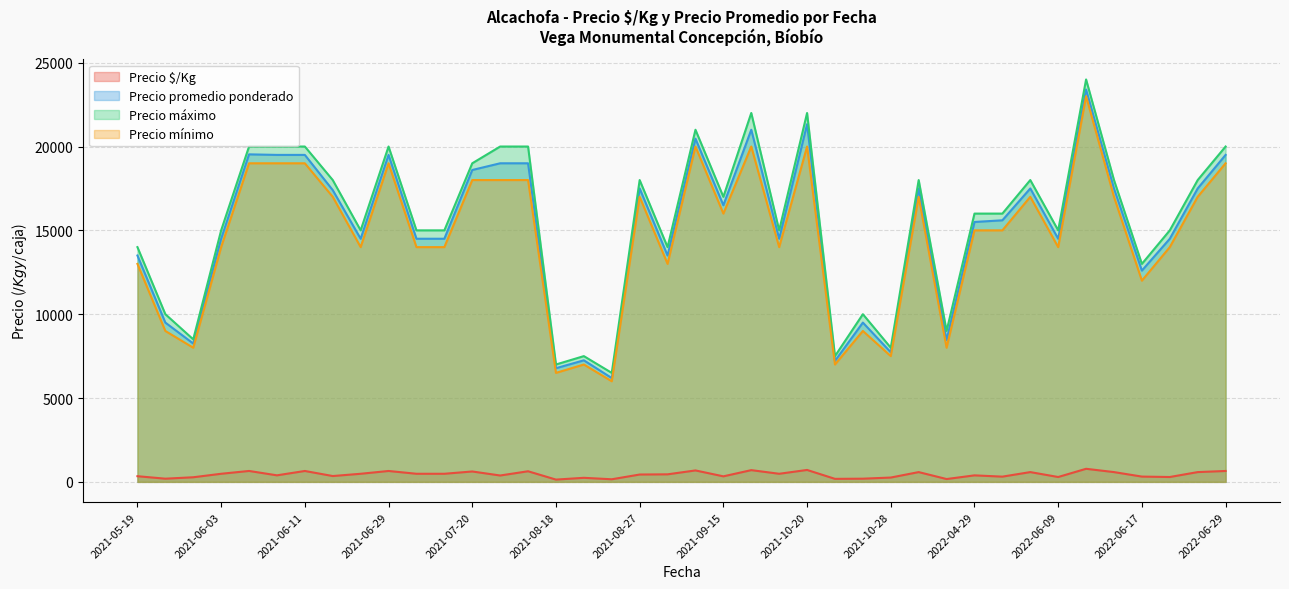

True or false: Precio promedio ponderado and Precio mínimo intersect in this chart.

False